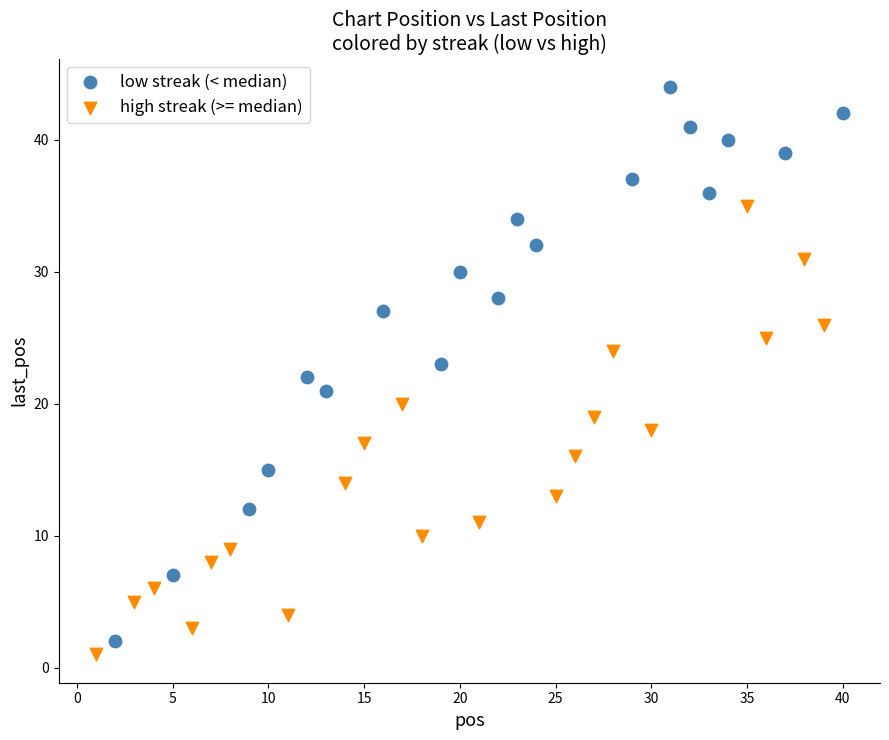

Which series reaches the maximum Y coordinate?

low streak (< median)